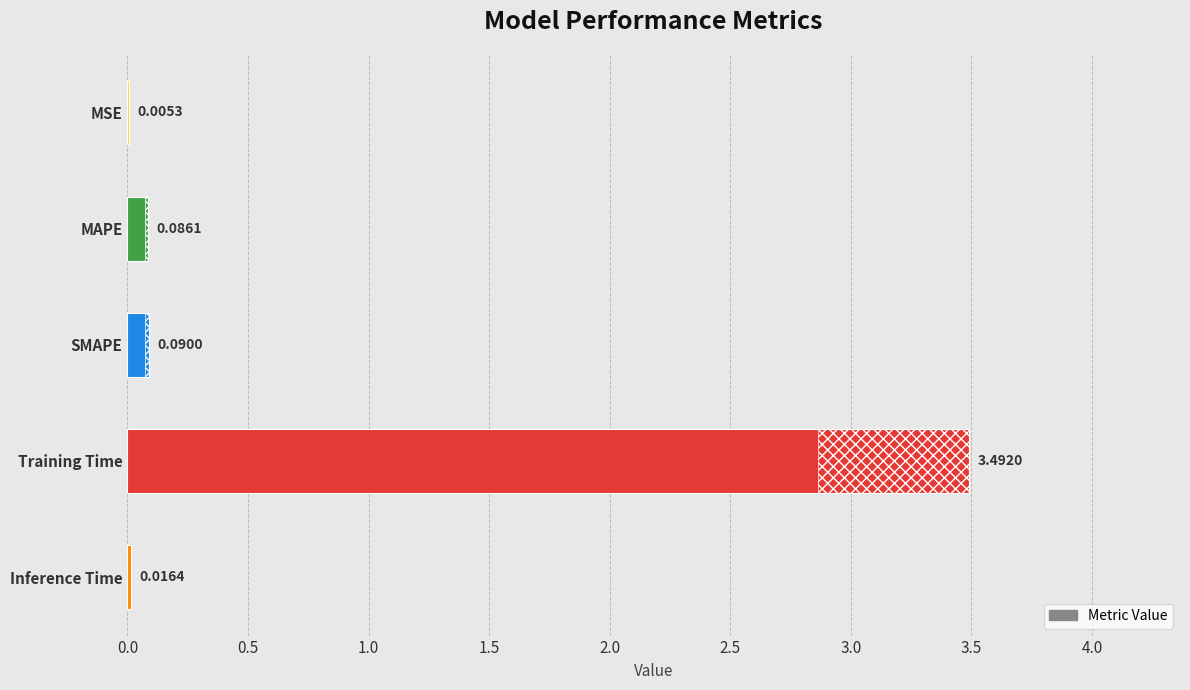

What is the sum of the values at Inference Time and MAPE?

0.1